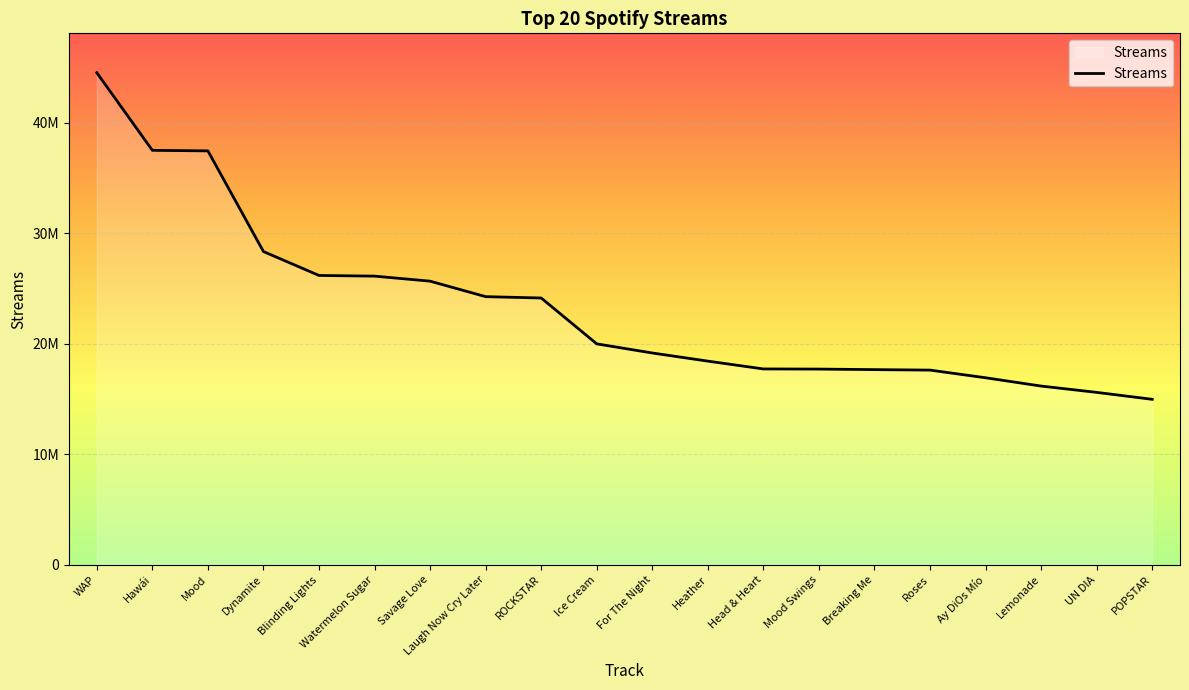

Does the chart have visible grid lines?

Yes